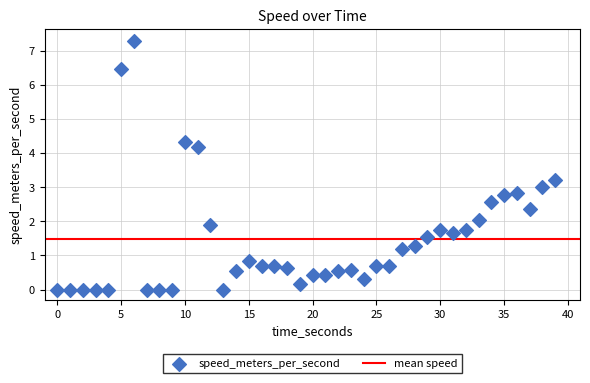

What is the range of X values (max minus min)?

39.0